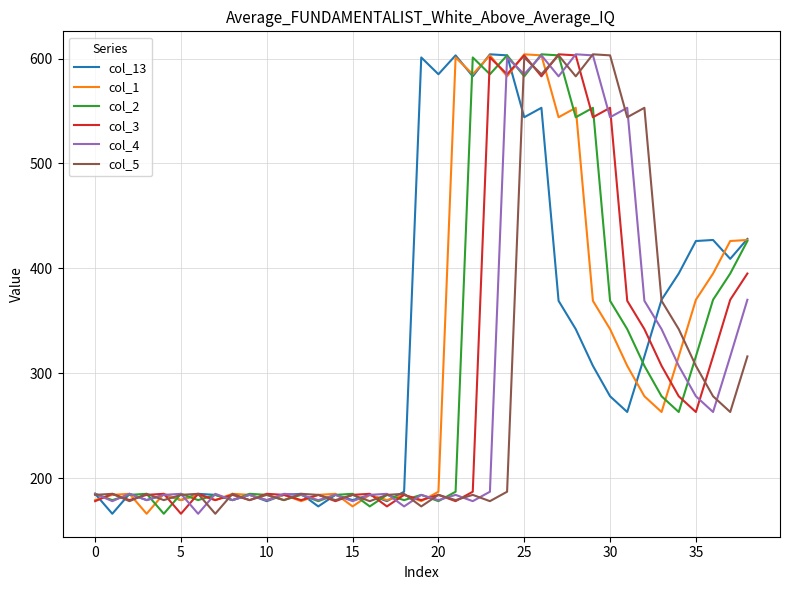

What is the highest value of the col_5 series?

604